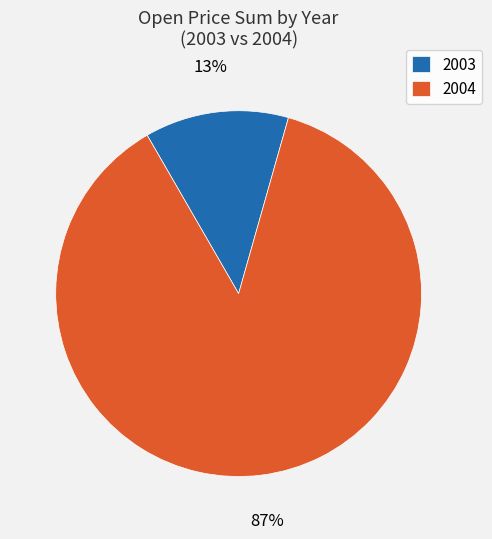

To the nearest percent, what portion does 2004 represent?

87%